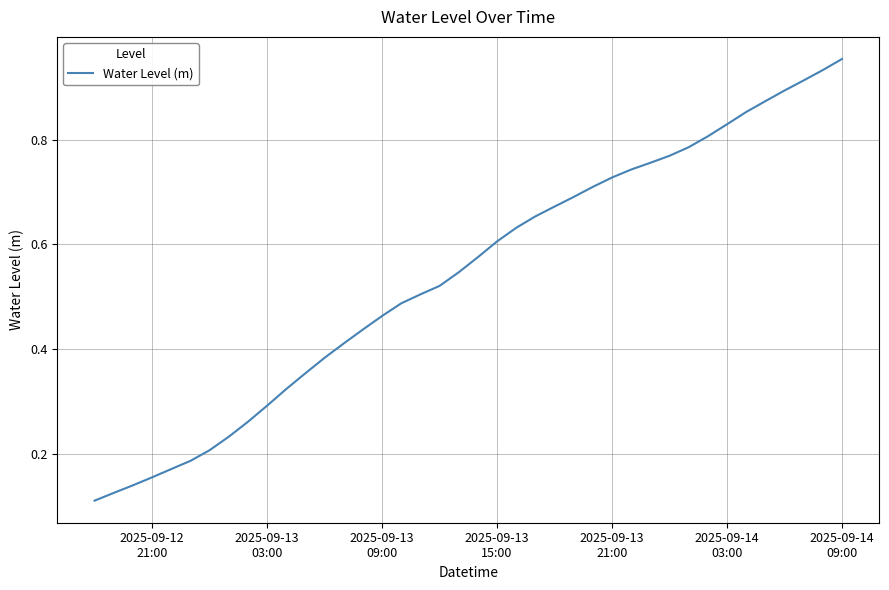

What is the smallest value displayed?

0.1